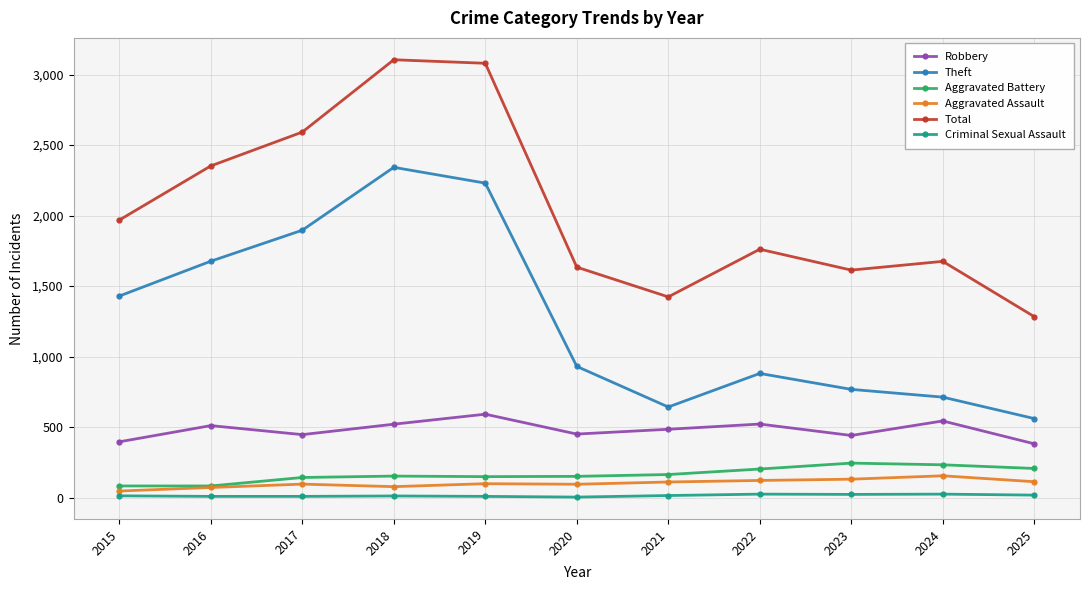

True or false: Total has a value of 2180 at 2020.

False